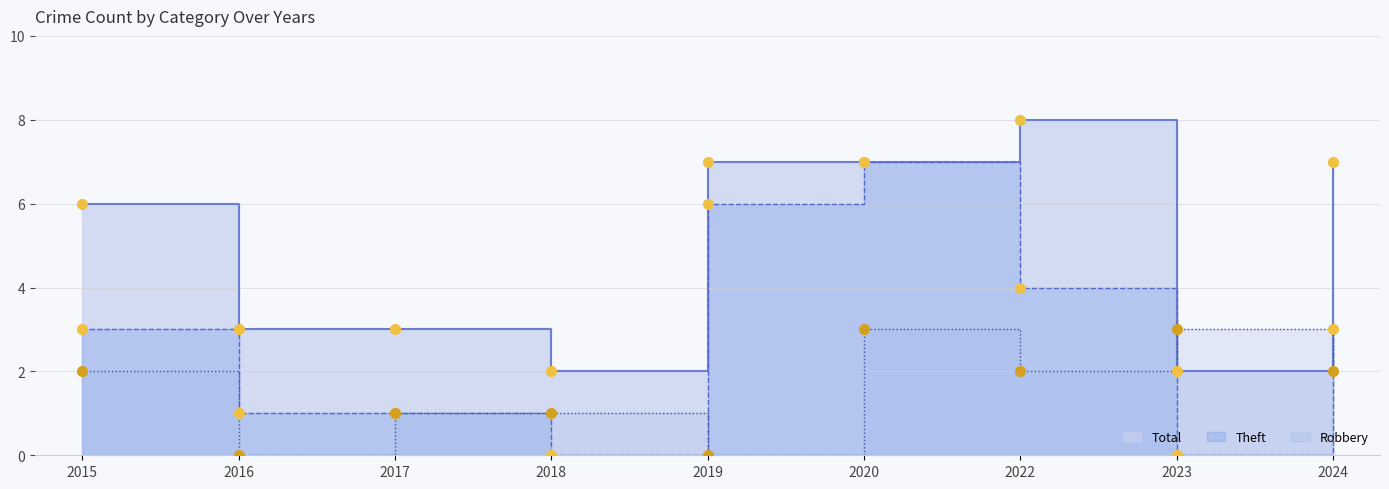

Which series reaches the maximum Y coordinate?

Total line